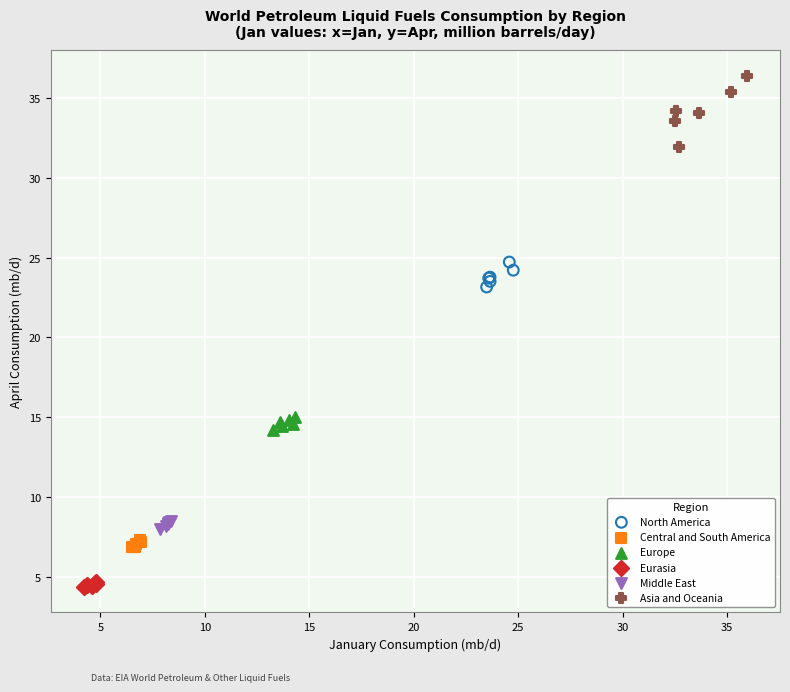

What are all the series names shown in the legend?

North America, Central and South America, Europe, Eurasia, Middle East, Asia and Oceania